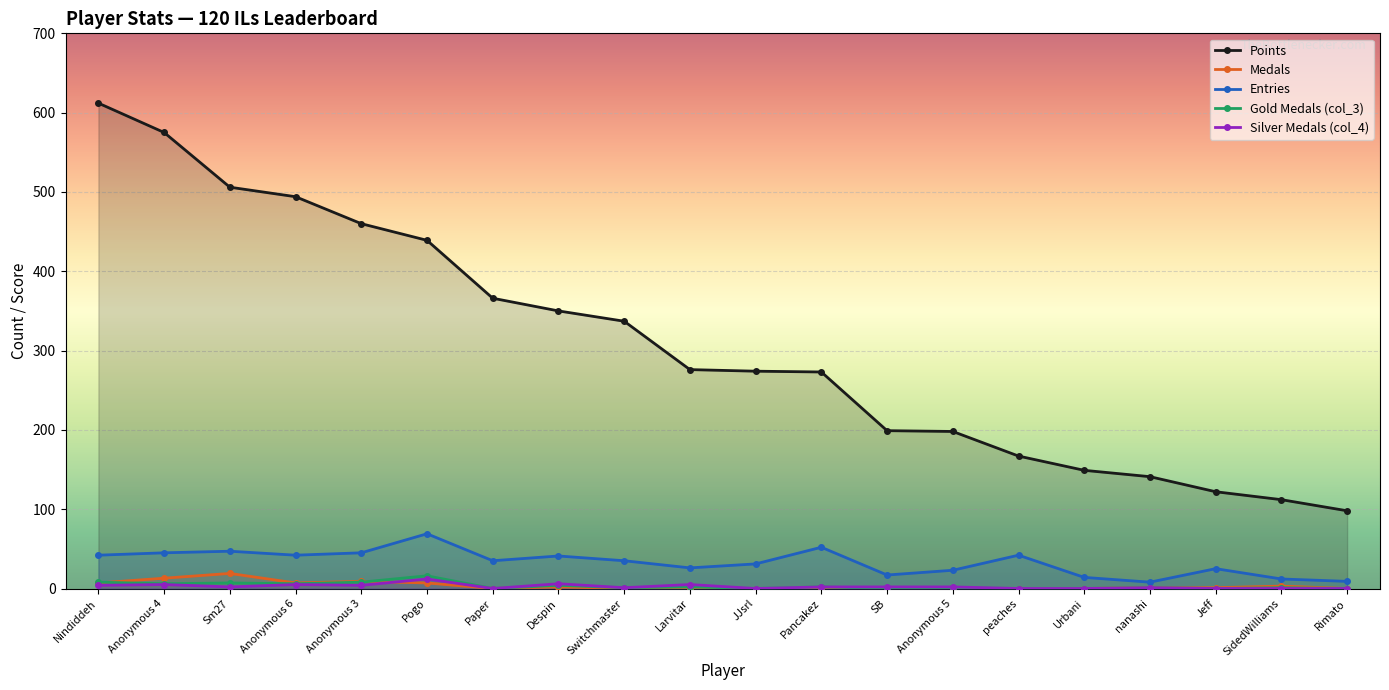

What is the sum of all Points values?

6148